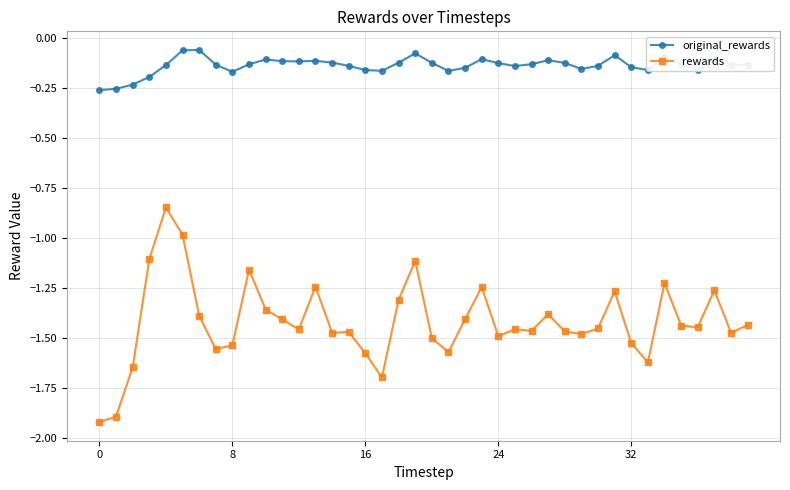

What is the lowest value of the rewards series?

-1.9